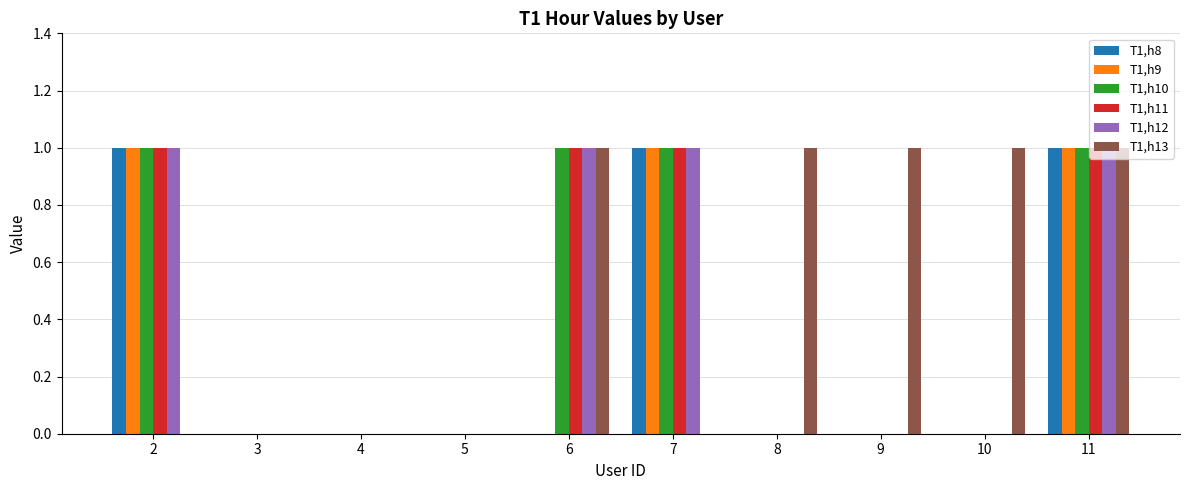

At which category is the sum across all series the highest?

11